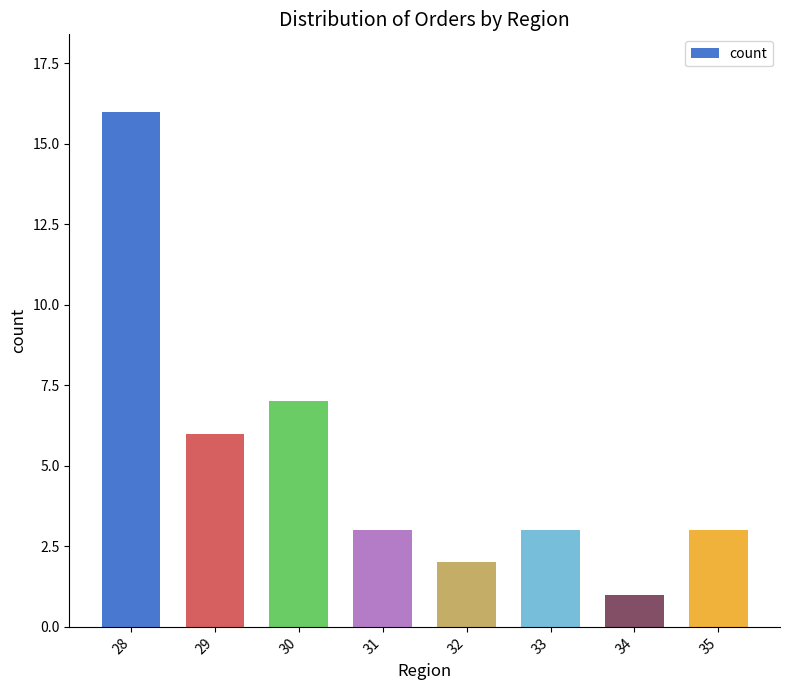

What is the value of the 4th bar from the left?

3